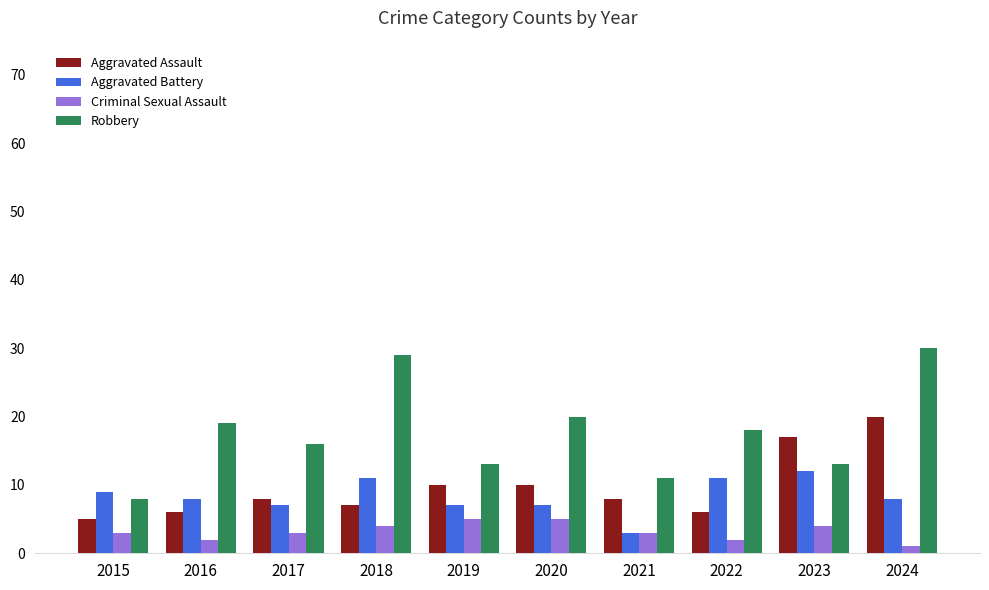

Which category has the lowest value in the Robbery series?

2015